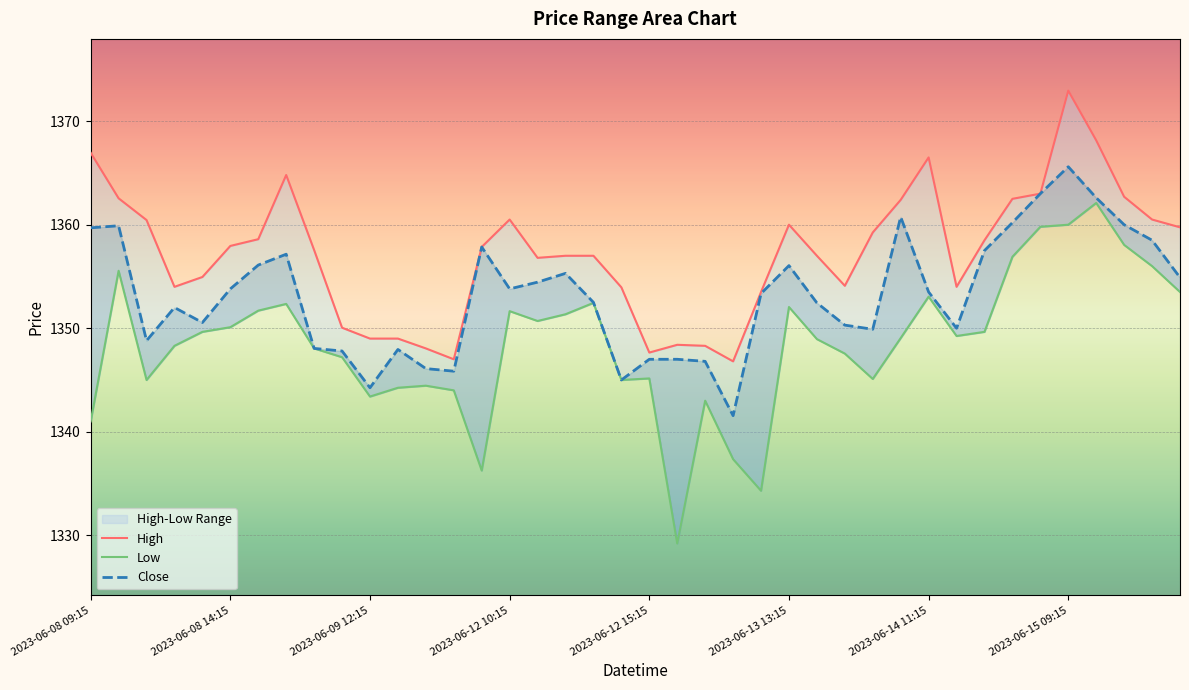

Reading left to right, extract all data points from this chart.

High: 2023-06-08 09:15=1366.9	2023-06-08 10:15=1362.6	2023-06-08 11:15=1360.4	2023-06-08 12:15=1354.0	2023-06-08 13:15=1354.9	2023-06-08 14:15=1357.9	2023-06-08 15:15=1358.6	2023-06-09 09:15=1364.8	2023-06-09 10:15=1357.6	2023-06-09 11:15=1350.1	2023-06-09 12:15=1349.0	2023-06-09 13:15=1349.0	2023-06-09 14:15=1348.1	2023-06-09 15:15=1347.0	2023-06-12 09:15=1357.8	2023-06-12 10:15=1360.5	2023-06-12 11:15=1356.8	2023-06-12 12:15=1357.0	2023-06-12 13:15=1357.0	2023-06-12 14:15=1353.9	2023-06-12 15:15=1347.7	2023-06-13 09:15=1348.4	2023-06-13 10:15=1348.3	2023-06-13 11:15=1346.8	2023-06-13 12:15=1353.5	2023-06-13 13:15=1360.0	2023-06-13 14:15=1357.0	2023-06-13 15:15=1354.1	2023-06-14 09:15=1359.2	2023-06-14 10:15=1362.4	2023-06-14 11:15=1366.5	2023-06-14 12:15=1354.0	2023-06-14 13:15=1358.5	2023-06-14 14:15=1362.5	2023-06-14 15:15=1363.0	2023-06-15 09:15=1372.9	2023-06-15 10:15=1368.2	2023-06-15 11:15=1362.7	2023-06-15 12:15=1360.5	2023-06-15 13:15=1359.8
Low: 2023-06-08 09:15=1341.0	2023-06-08 10:15=1355.6	2023-06-08 11:15=1345.0	2023-06-08 12:15=1348.3	2023-06-08 13:15=1349.7	2023-06-08 14:15=1350.1	2023-06-08 15:15=1351.7	2023-06-09 09:15=1352.3	2023-06-09 10:15=1348.1	2023-06-09 11:15=1347.2	2023-06-09 12:15=1343.4	2023-06-09 13:15=1344.2	2023-06-09 14:15=1344.4	2023-06-09 15:15=1344.0	2023-06-12 09:15=1336.2	2023-06-12 10:15=1351.7	2023-06-12 11:15=1350.7	2023-06-12 12:15=1351.3	2023-06-12 13:15=1352.4	2023-06-12 14:15=1345.0	2023-06-12 15:15=1345.2	2023-06-13 09:15=1329.2	2023-06-13 10:15=1343.0	2023-06-13 11:15=1337.3	2023-06-13 12:15=1334.3	2023-06-13 13:15=1352.1	2023-06-13 14:15=1348.9	2023-06-13 15:15=1347.6	2023-06-14 09:15=1345.1	2023-06-14 10:15=1349.1	2023-06-14 11:15=1353.1	2023-06-14 12:15=1349.2	2023-06-14 13:15=1349.7	2023-06-14 14:15=1356.9	2023-06-14 15:15=1359.8	2023-06-15 09:15=1360.0	2023-06-15 10:15=1362.1	2023-06-15 11:15=1358.1	2023-06-15 12:15=1356.0	2023-06-15 13:15=1353.5
Close: 2023-06-08 09:15=1359.7	2023-06-08 10:15=1359.9	2023-06-08 11:15=1348.8	2023-06-08 12:15=1352.0	2023-06-08 13:15=1350.6	2023-06-08 14:15=1353.8	2023-06-08 15:15=1356.1	2023-06-09 09:15=1357.2	2023-06-09 10:15=1348.1	2023-06-09 11:15=1347.8	2023-06-09 12:15=1344.2	2023-06-09 13:15=1347.9	2023-06-09 14:15=1346.1	2023-06-09 15:15=1345.8	2023-06-12 09:15=1357.8	2023-06-12 10:15=1353.8	2023-06-12 11:15=1354.4	2023-06-12 12:15=1355.3	2023-06-12 13:15=1352.5	2023-06-12 14:15=1345.0	2023-06-12 15:15=1347.0	2023-06-13 09:15=1347.0	2023-06-13 10:15=1346.8	2023-06-13 11:15=1341.6	2023-06-13 12:15=1353.3	2023-06-13 13:15=1356.1	2023-06-13 14:15=1352.4	2023-06-13 15:15=1350.3	2023-06-14 09:15=1349.9	2023-06-14 10:15=1360.8	2023-06-14 11:15=1353.5	2023-06-14 12:15=1350.0	2023-06-14 13:15=1357.5	2023-06-14 14:15=1360.2	2023-06-14 15:15=1363.0	2023-06-15 09:15=1365.6	2023-06-15 10:15=1362.6	2023-06-15 11:15=1360.0	2023-06-15 12:15=1358.5	2023-06-15 13:15=1354.9